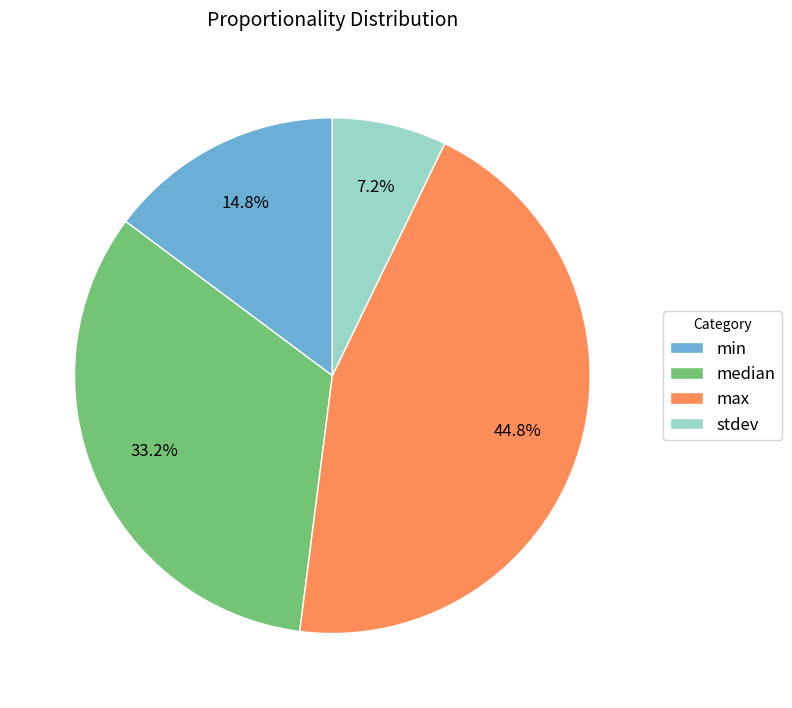

What percentage is the min slice, to the nearest percent?

15%